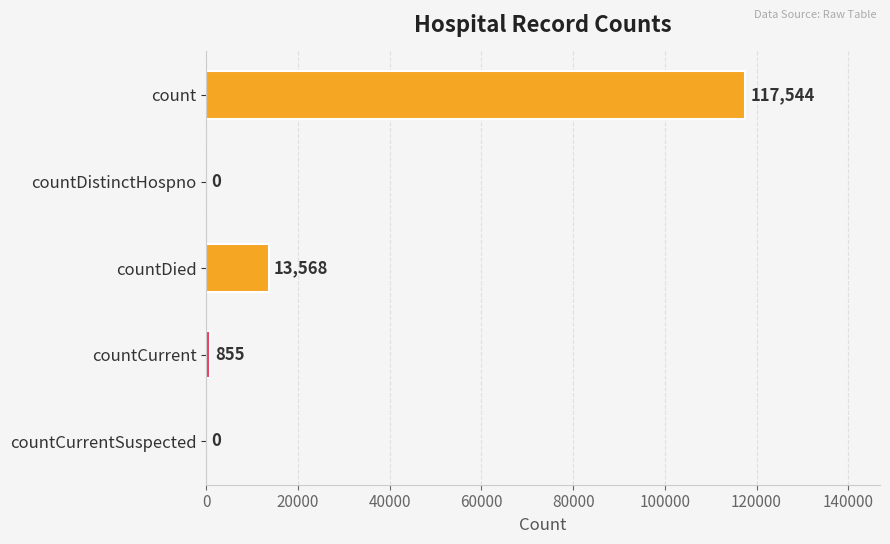

Are the bars grouped side by side (vs. stacked)?

No